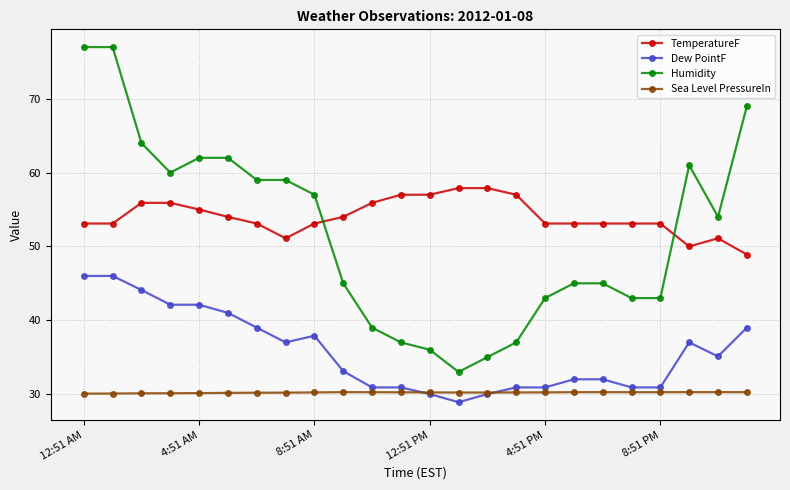

What is the value of the TemperatureF point at the 5th from the left?

55.0